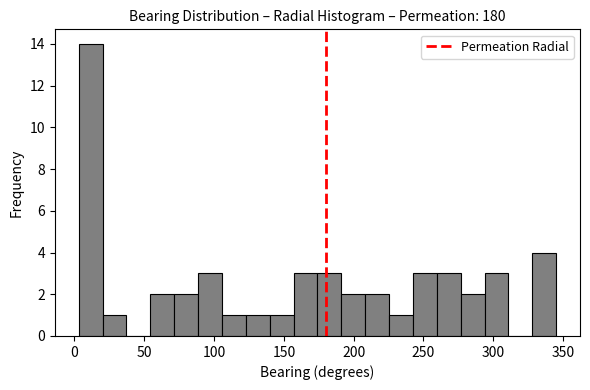

Read against the x-axis, roughly where is the centre of the tallest bar?

10